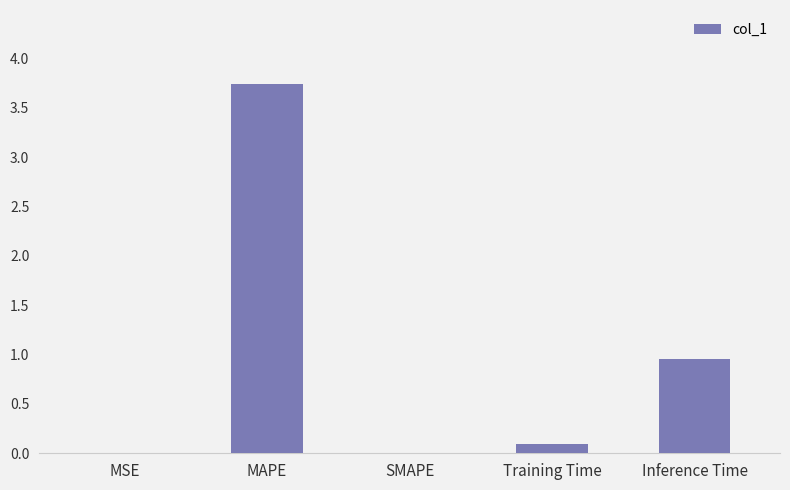

How many categories are shown in the chart?

5